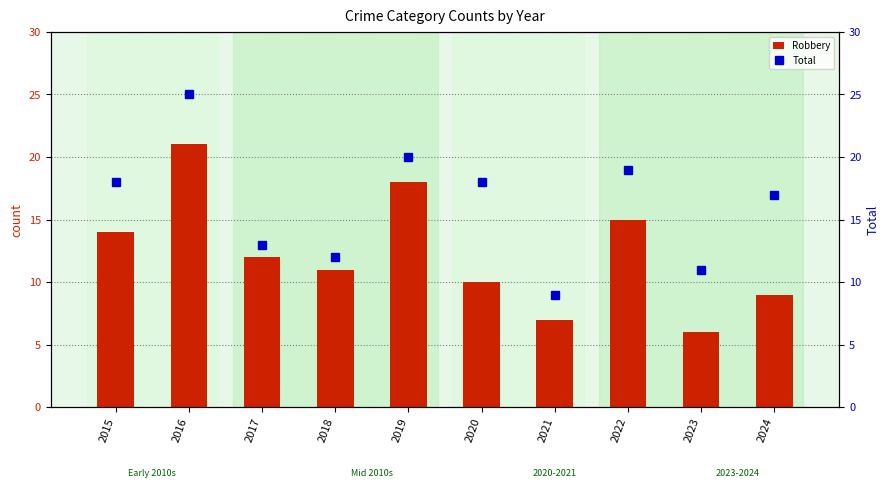

Which series has the largest total across all categories?

Total